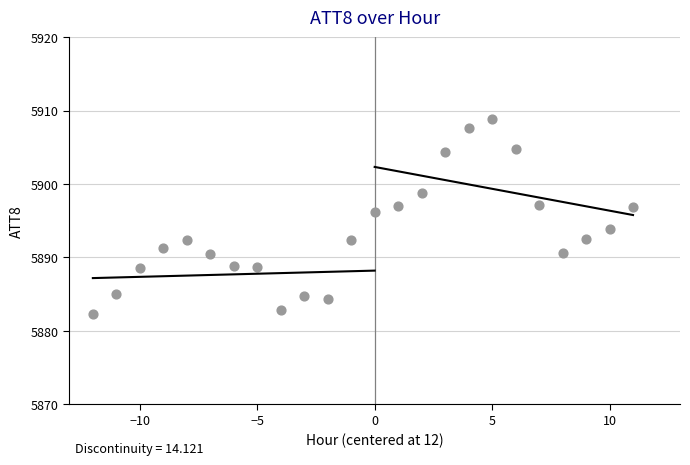

What is the range of X values (max minus min)?

23.0